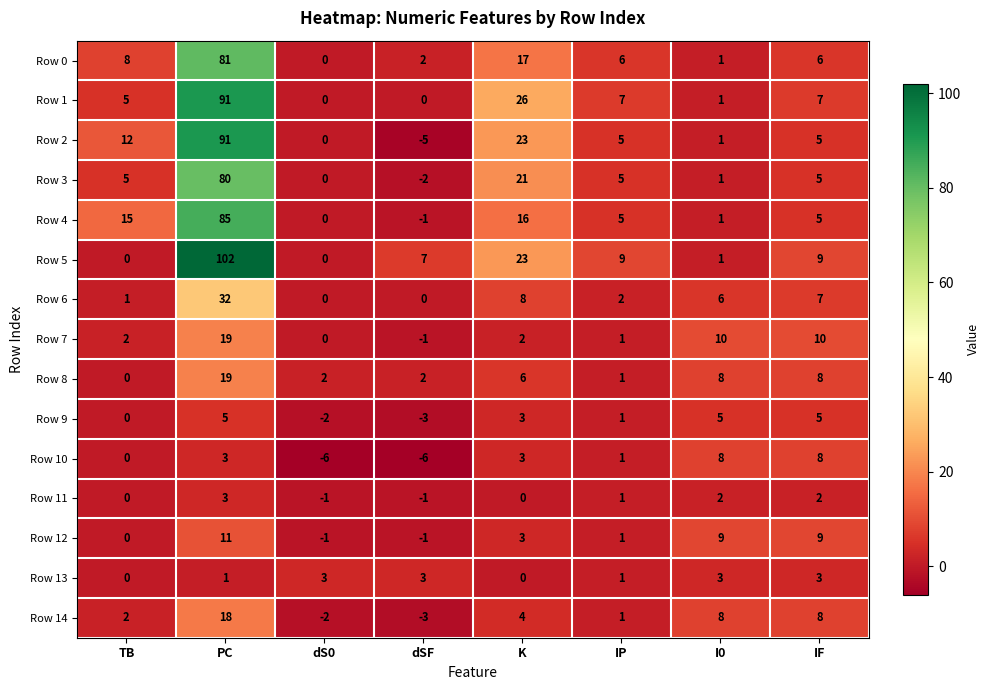

What is the difference between the maximum and minimum values in the Row 1 series?

91